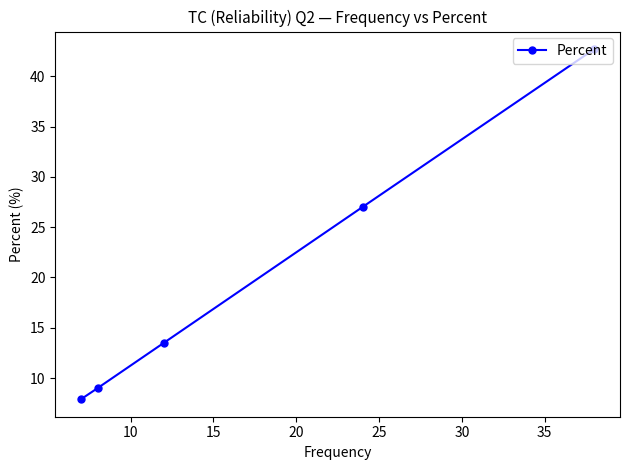

What is the sum of all values?

100.1